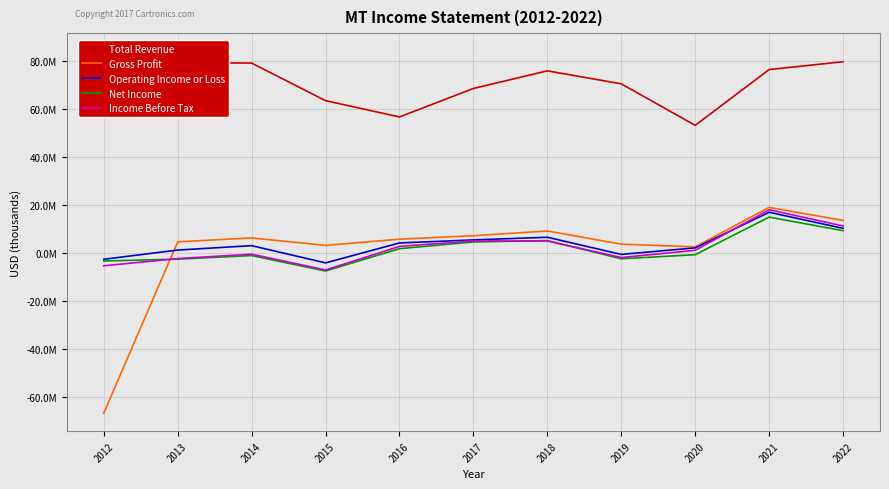

How many data points in Net Income are above -733000?

5